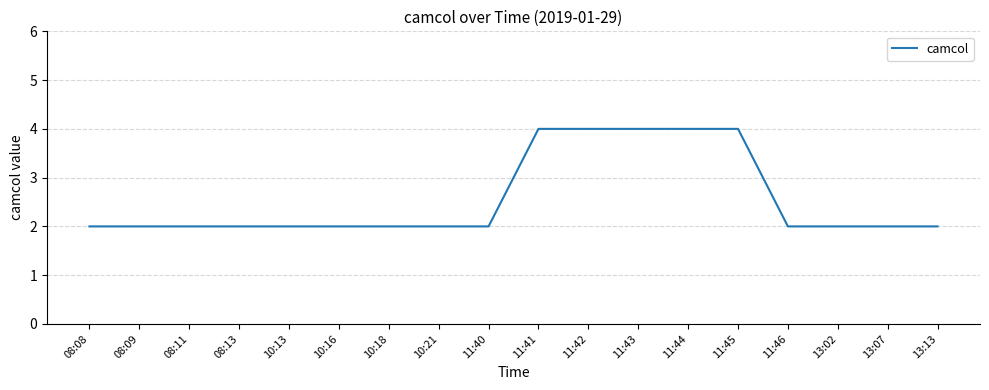

Reading left to right, what are all the values shown in this chart?

2	2	2	2	2	2	2	2	2	4	4	4	4	4	2	2	2	2